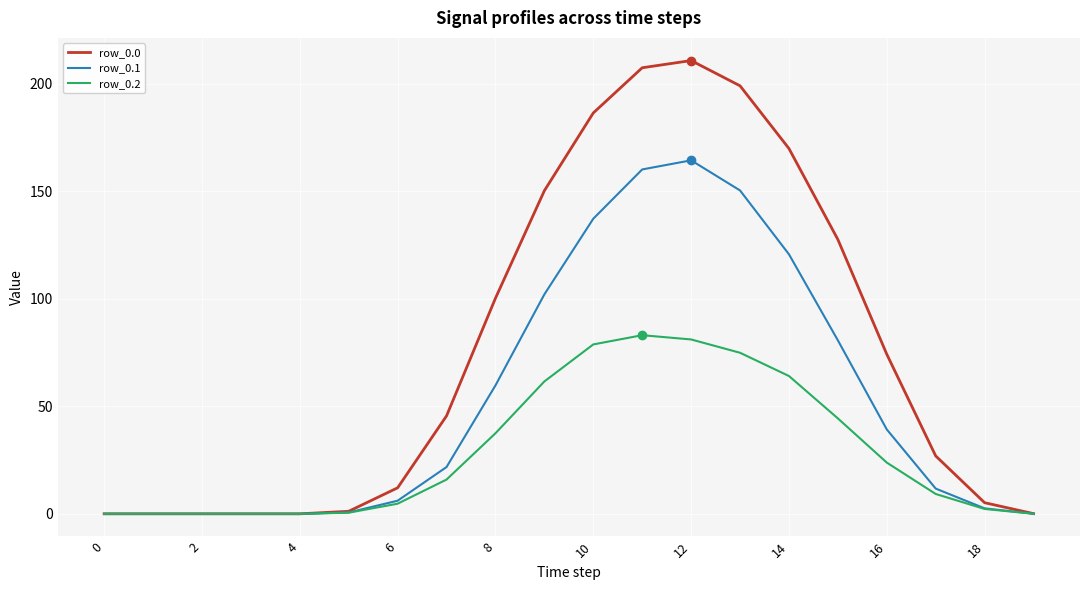

How many categories are shown in the chart?

20